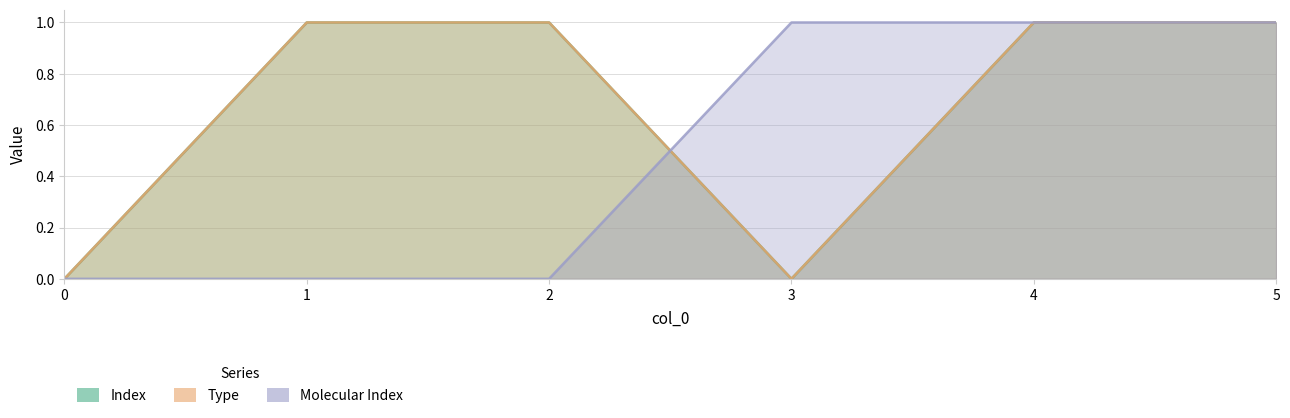

True or false: Molecular Index has more than 2 points higher than both neighbors.

False